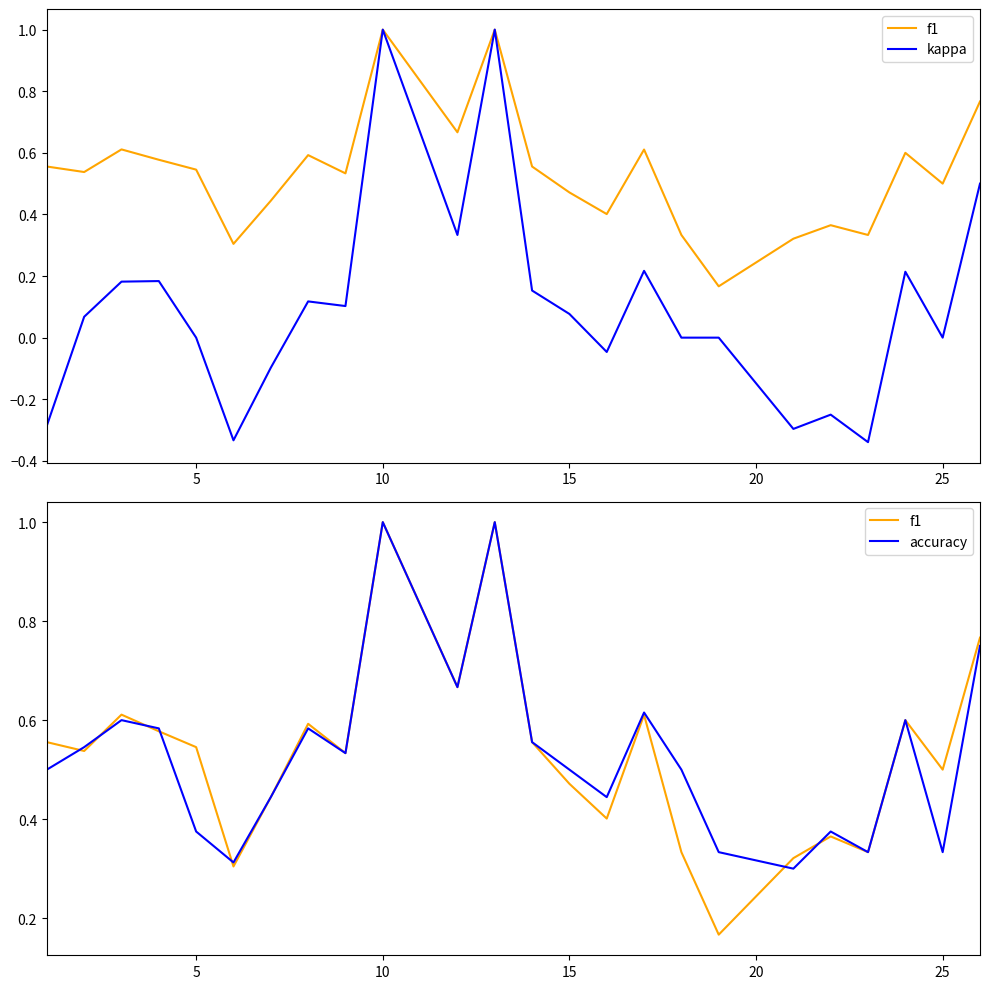

What is the smallest value displayed?

-0.3